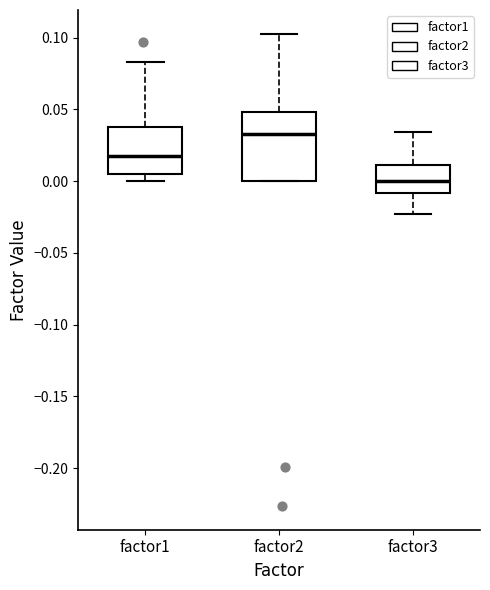

Which box is the tallest, from its lower edge to its upper edge?

factor2